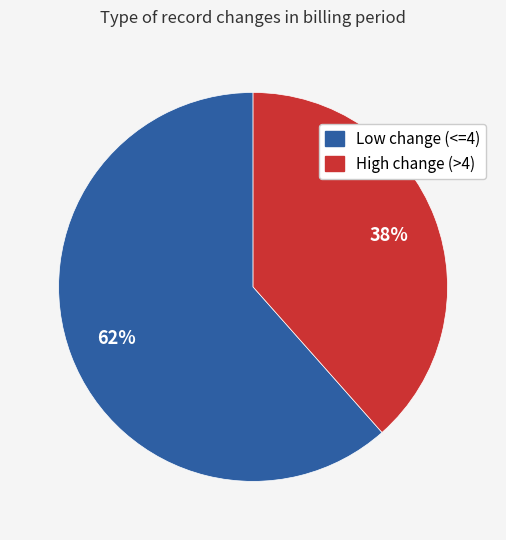

To the nearest percent, what is the average slice percentage?

50%